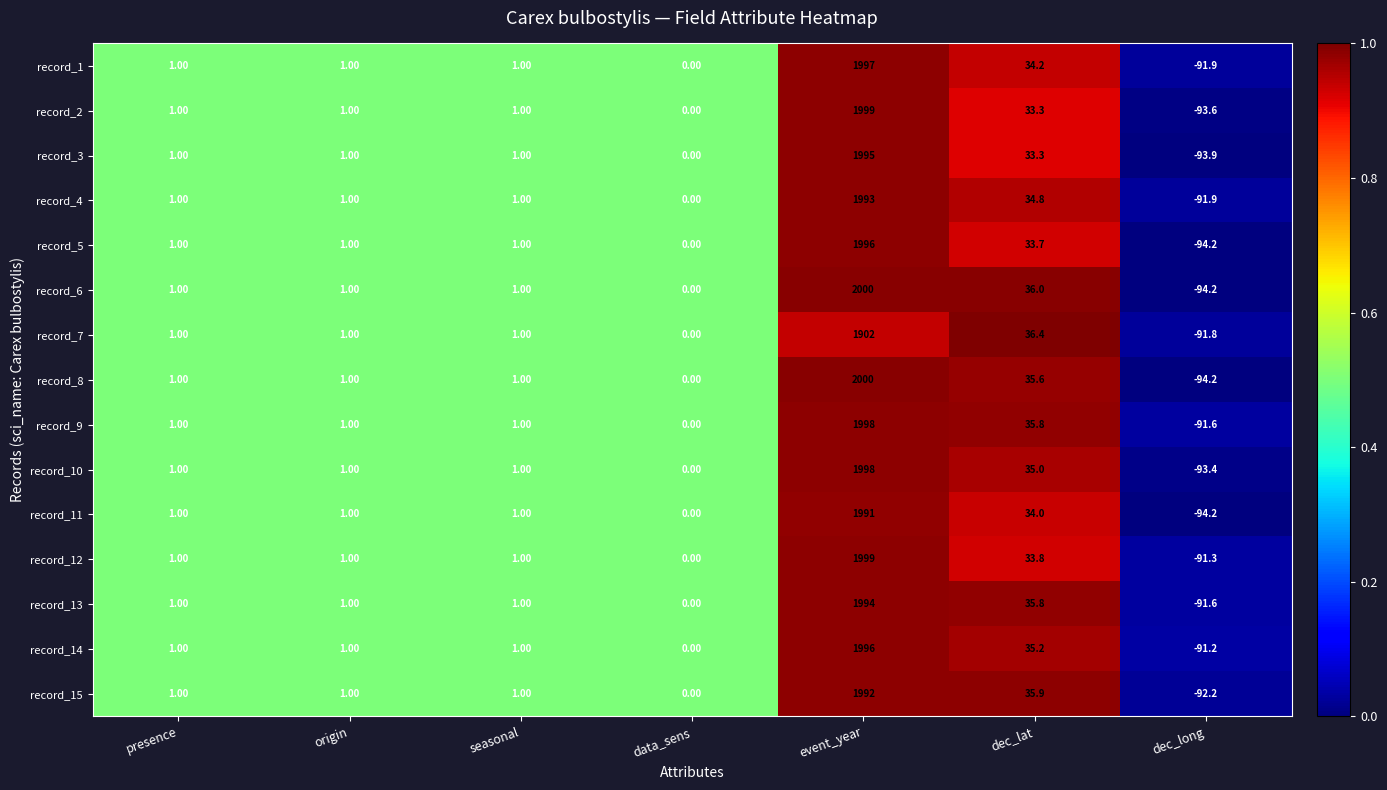

Which category has the lowest value in the record_14 series?

dec_long